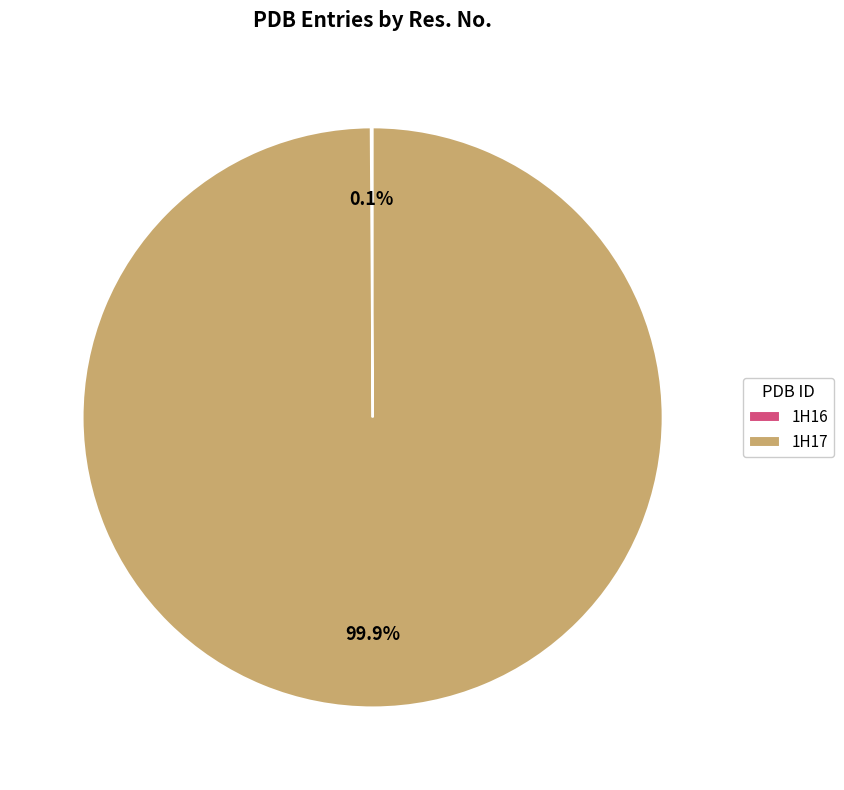

Is there any slice that represents more than half of the pie?

Yes